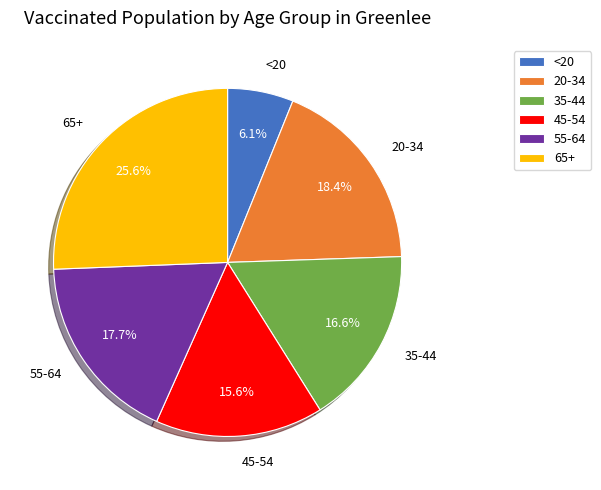

To the nearest percent, what is the combined percentage of 20-34 and 65+?

44%